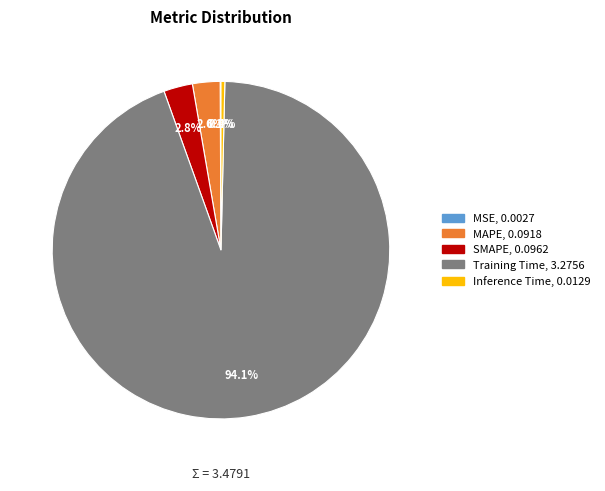

What is the largest slice in the pie chart?

Training Time